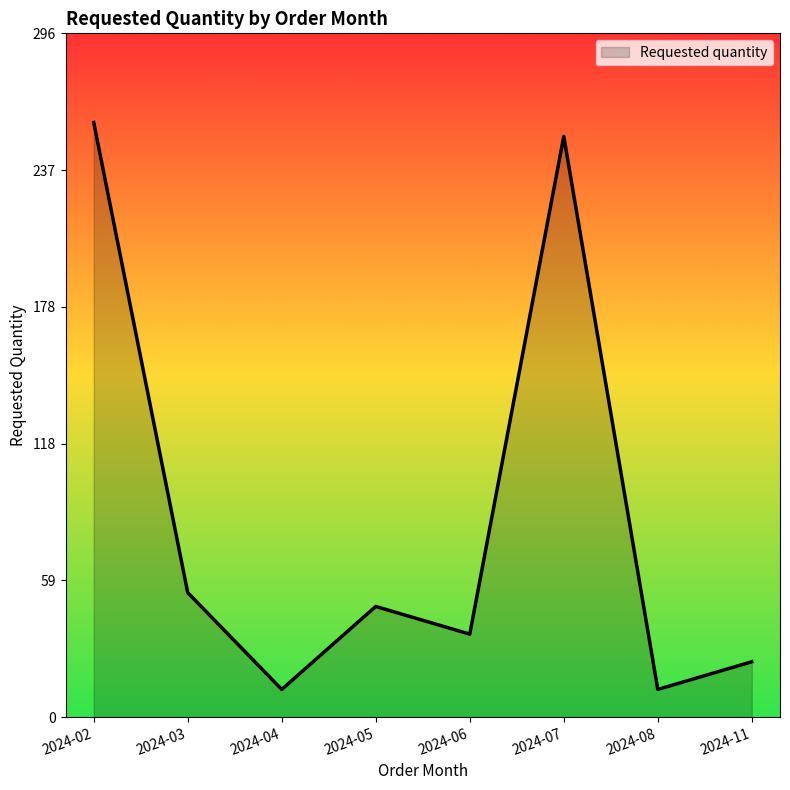

Count the number of categories in the chart.

8